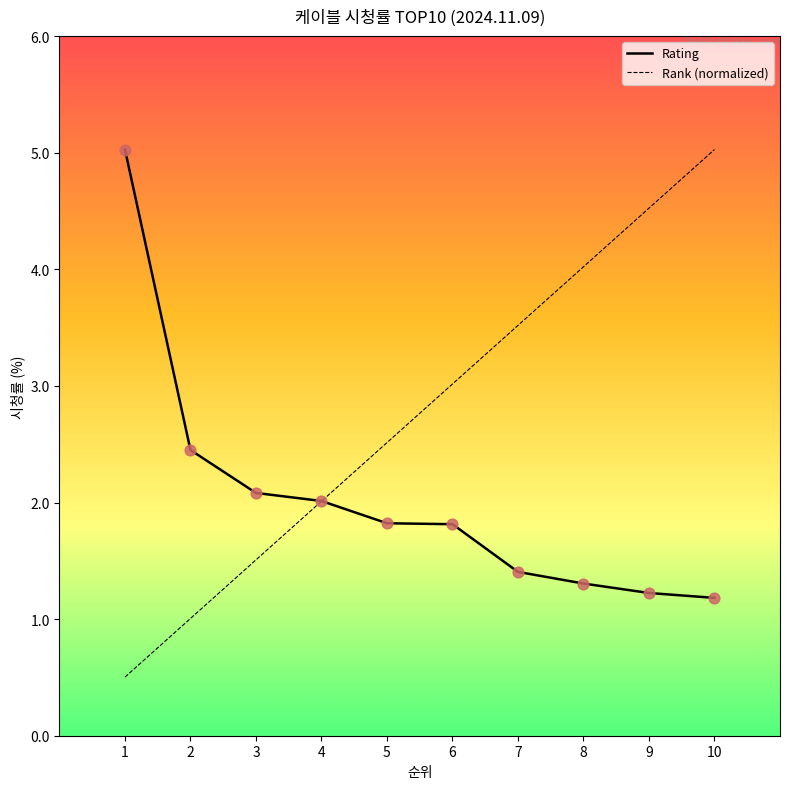

Between 6 and 10, which series saw the biggest shift?

Rank (normalized)